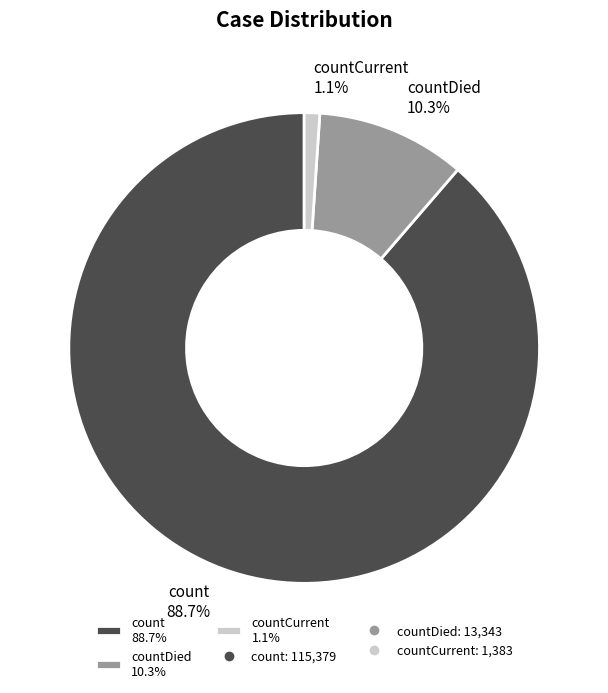

Does any single category account for the majority?

Yes